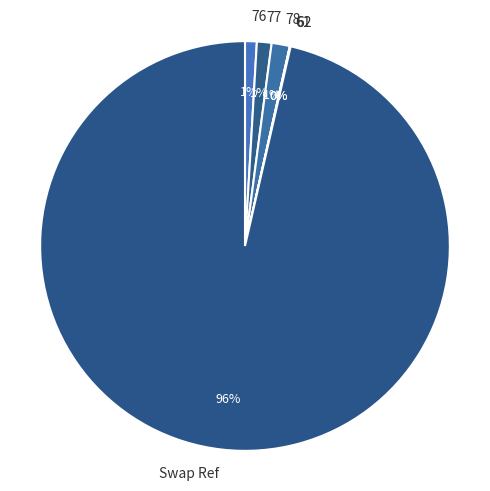

What is the largest slice in the pie chart?

Swap Ref